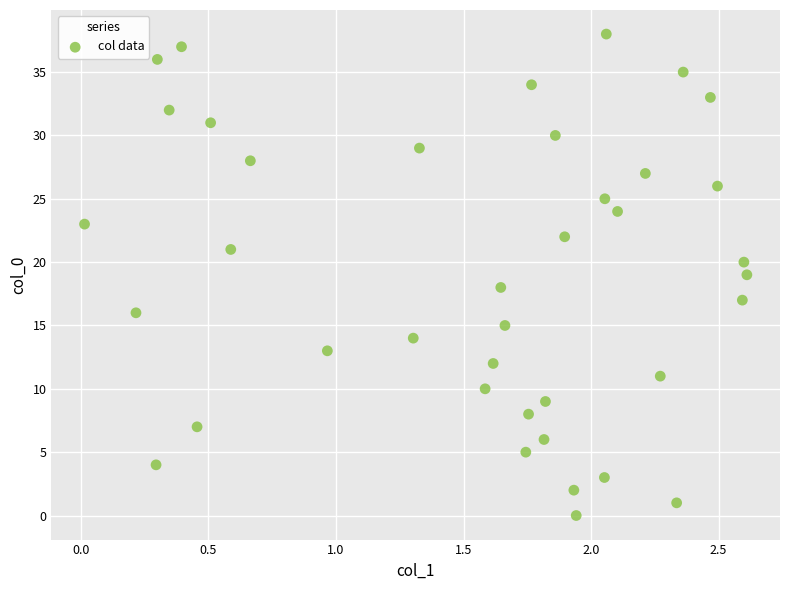

What is the range of Y values (max minus min)?

38